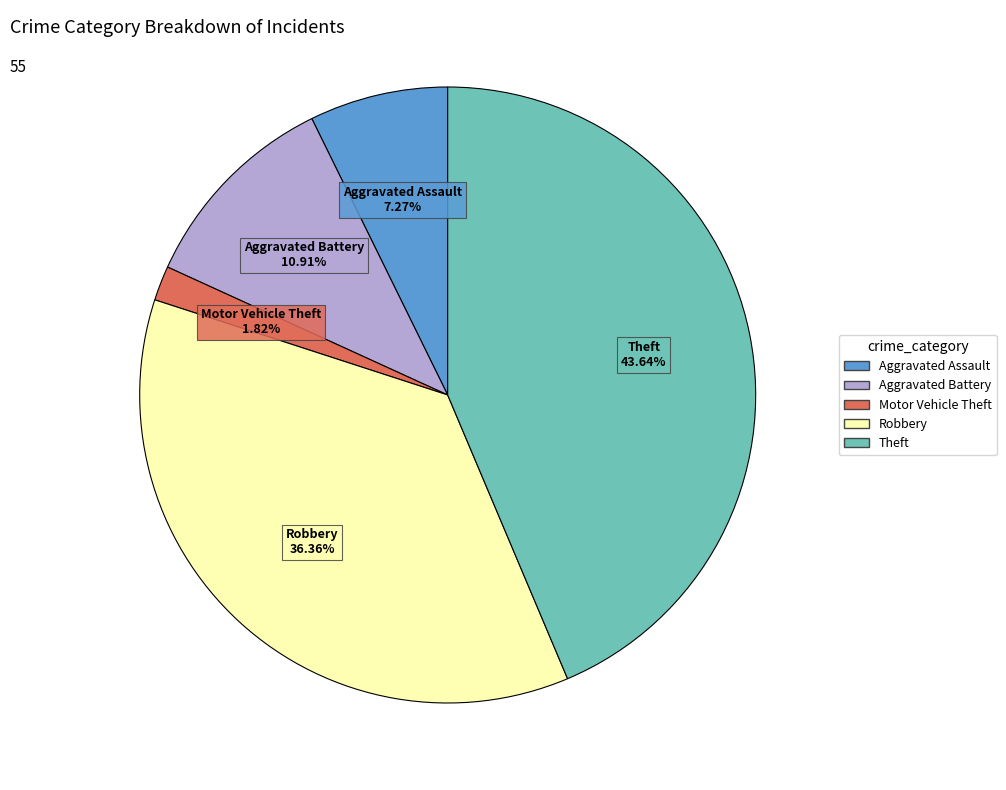

Does any single category account for the majority?

No